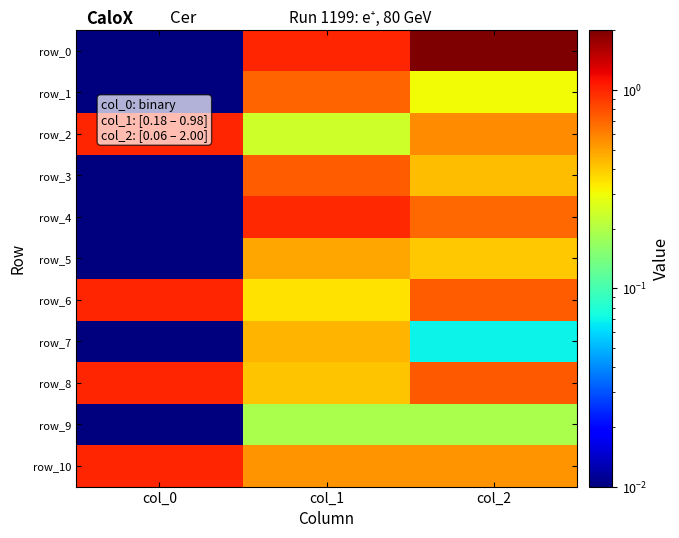

At which category is the sum across all series the highest?

col_2